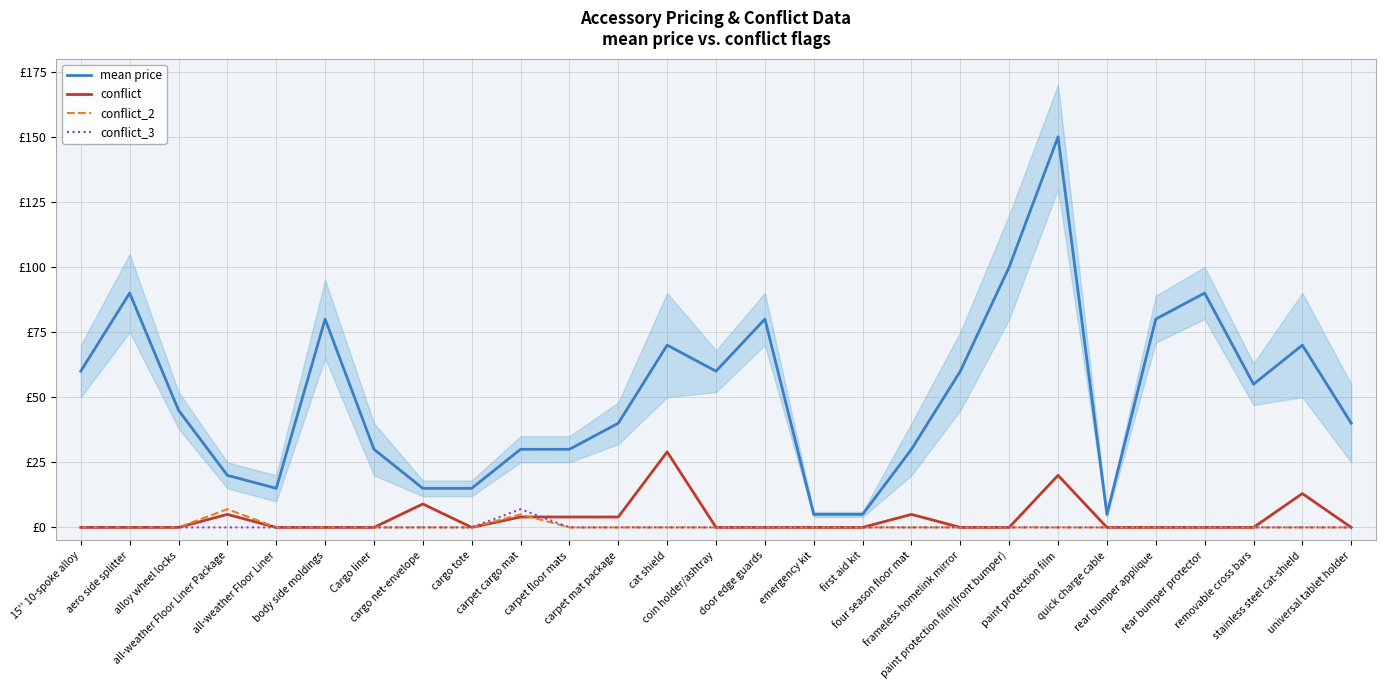

What are all the series names shown in the legend?

mean price, conflict, conflict_2, conflict_3